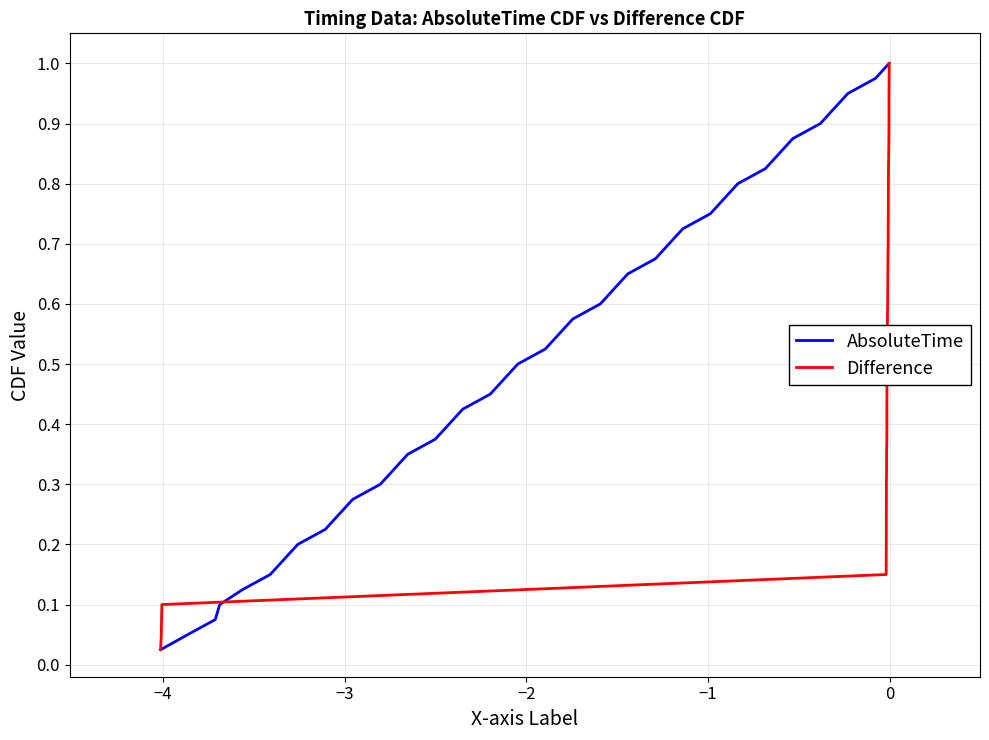

Which series has the largest total across all categories?

AbsoluteTime